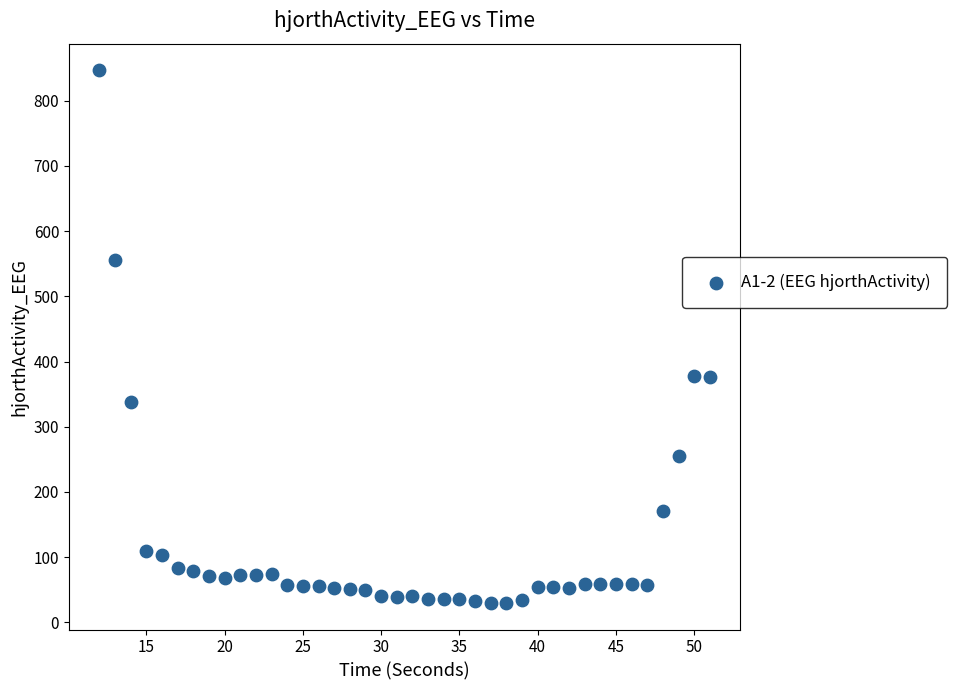

What is the range of X values (max minus min)?

39.0